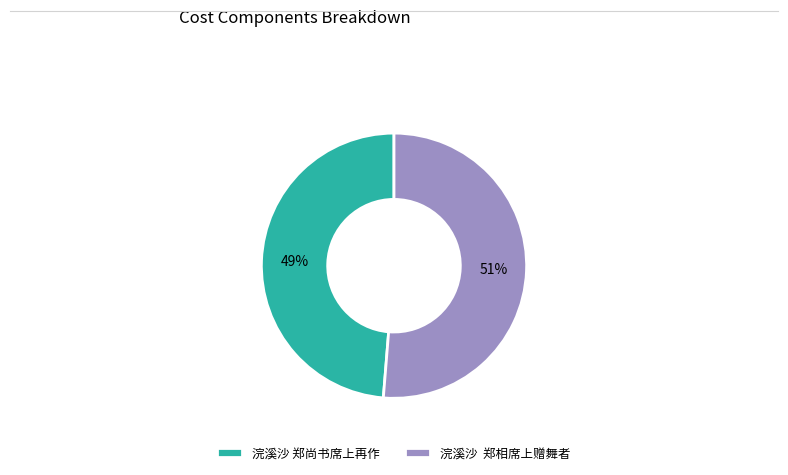

To the nearest percent, what is the average slice percentage?

50%